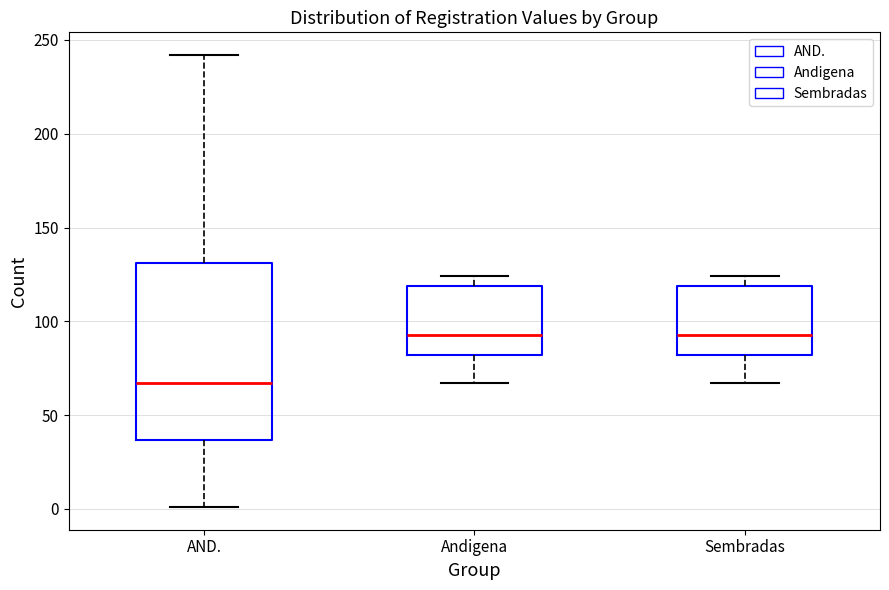

Where is the lower edge of the box for Sembradas on the y-axis? The values are not printed on the chart, so give them approximately, as read against the axis.

80